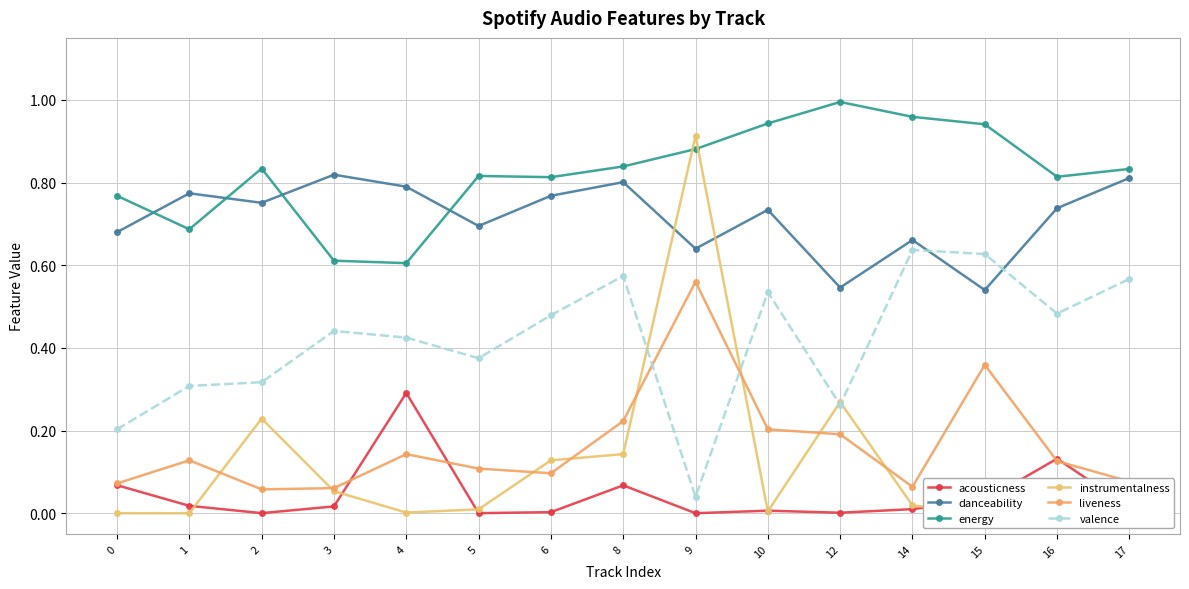

True or false: instrumentalness has a value of 0.1 at 3.

True